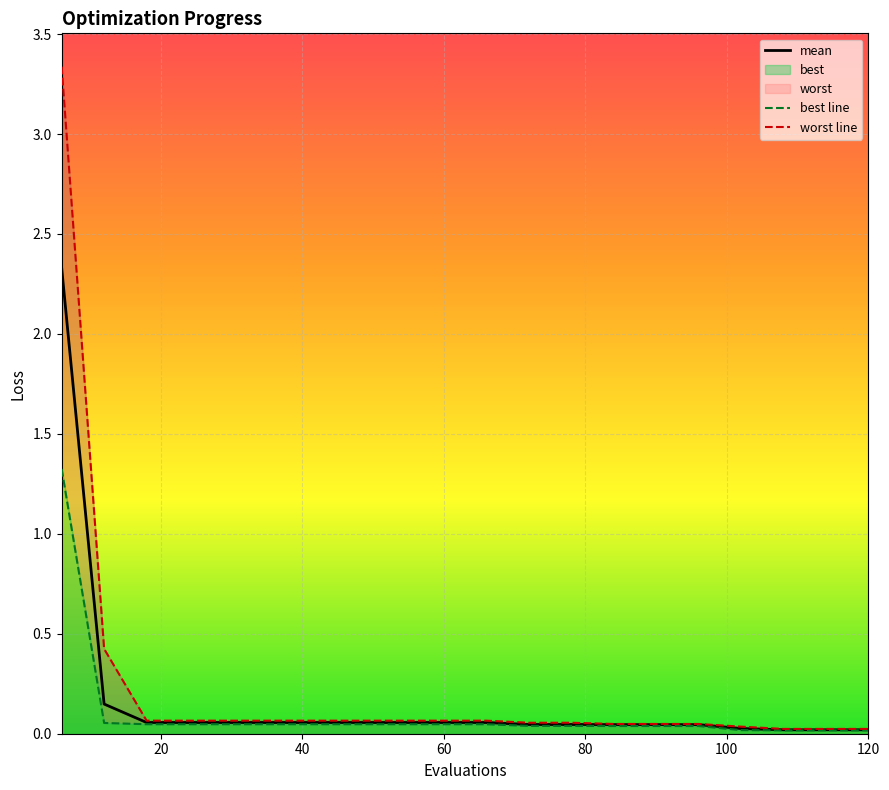

At how many categories does at least one series exceed 1?

1